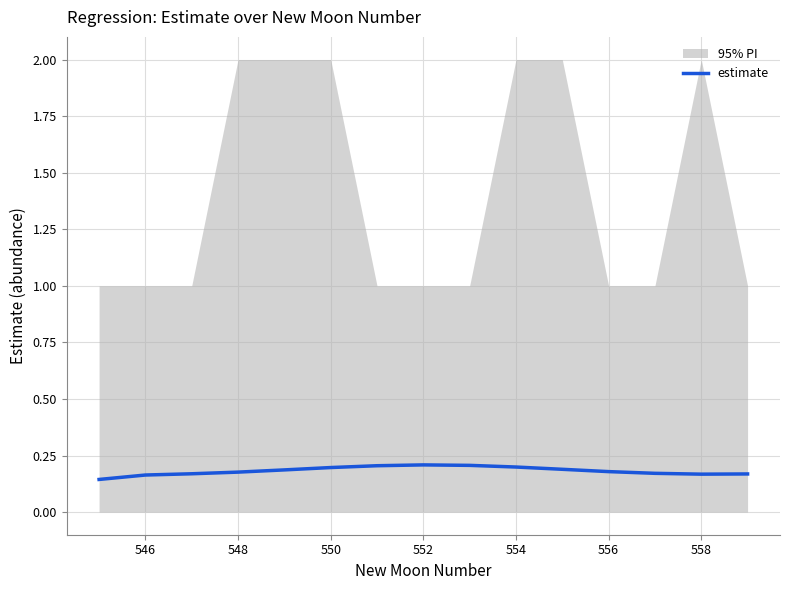

The value of estimate at 554 is 0.2. True or false?

True